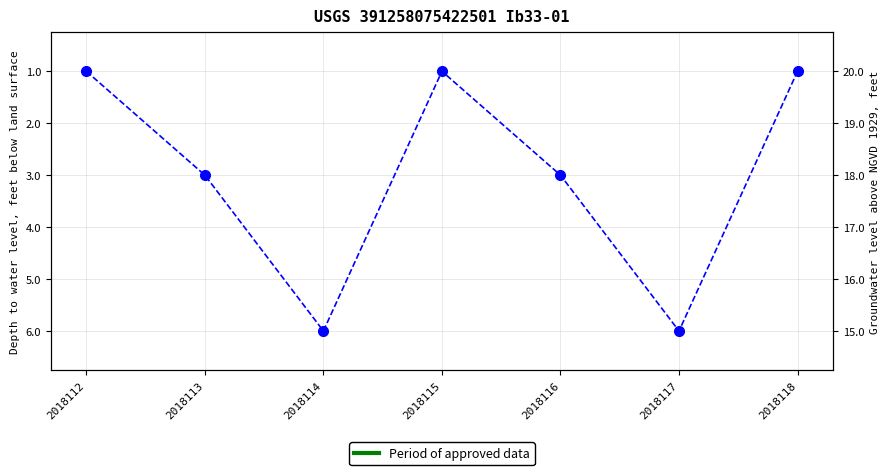

Rank the categories by value from highest to lowest.

2018114, 2018117, 2018113, 2018116, 2018112, 2018115, 2018118